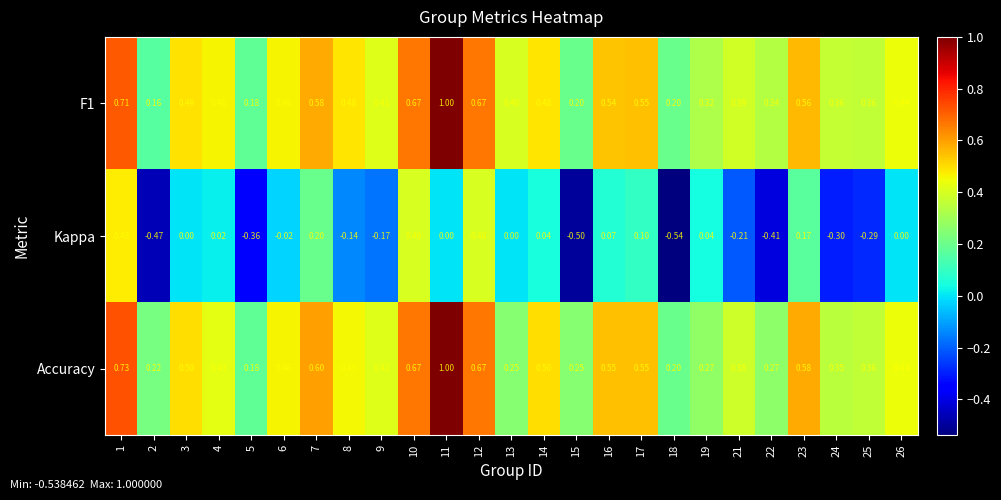

Which series has the widest spread of values?

Kappa